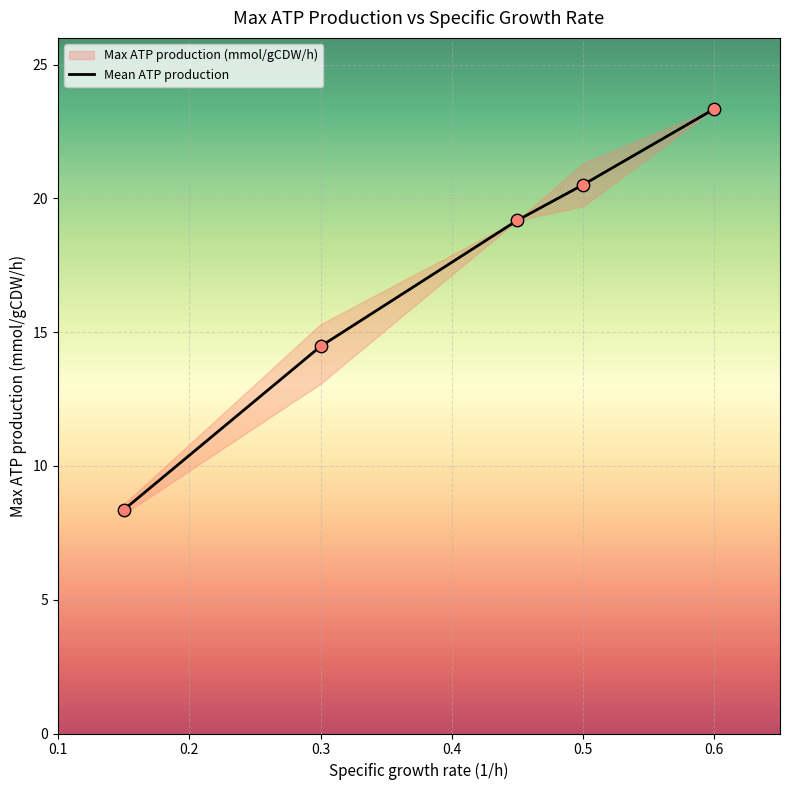

True or false: Mean ATP production has a value of 42.0 at 0.6.

False